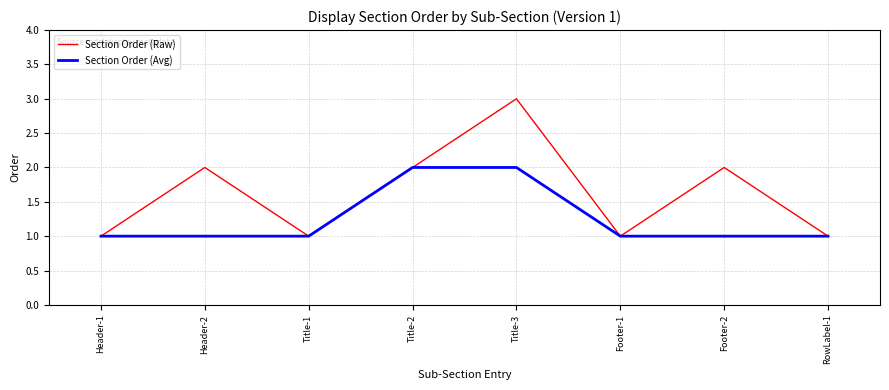

What position from the right is Title-3?

4